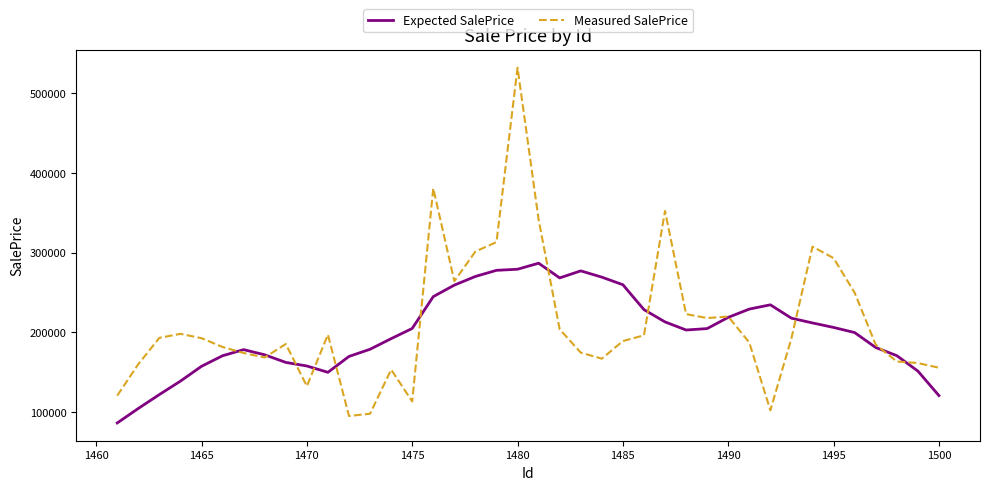

What is the greatest value displayed?

531821.7